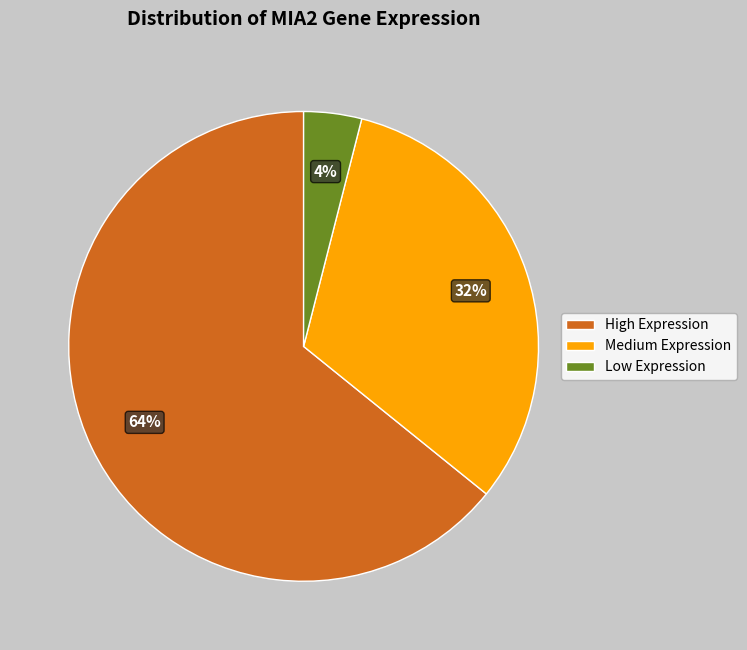

To the nearest percent, what is the average slice percentage?

33%